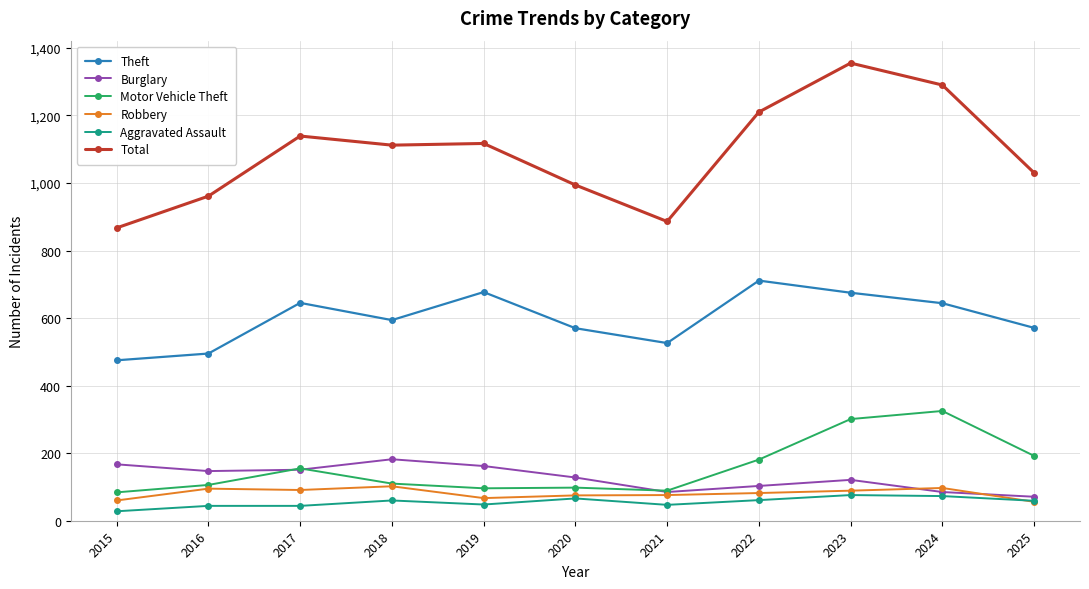

Which category has the lowest value across all series?

2015